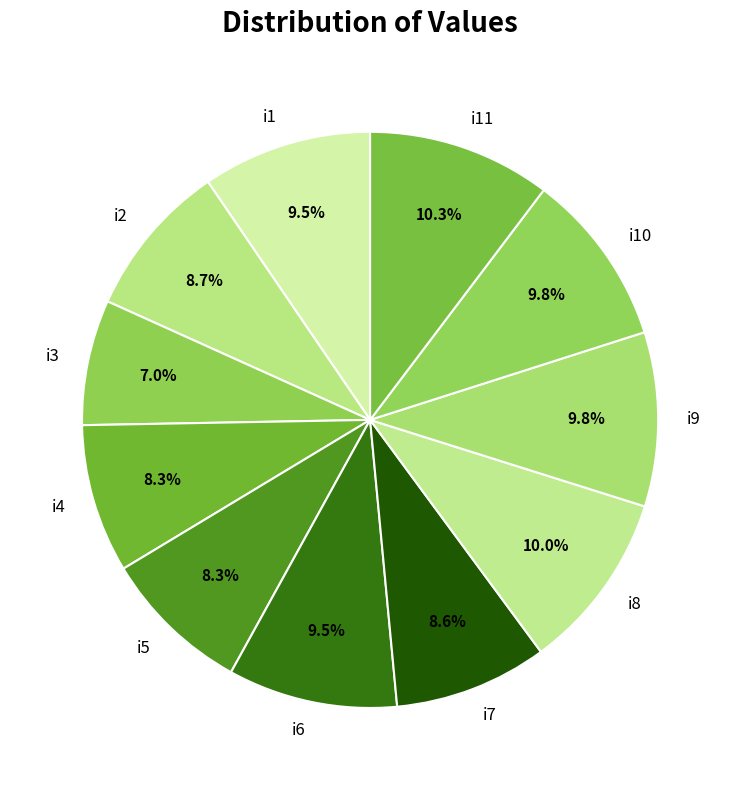

Does i7 represent more than half of the total?

No